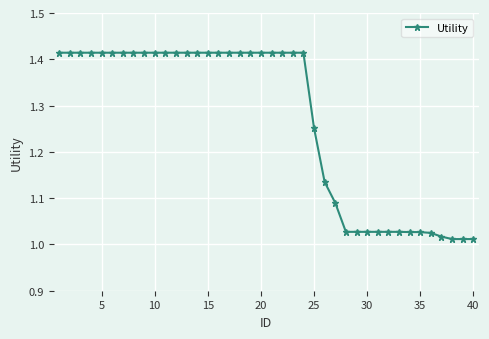

What is the difference between the second highest and second lowest values?

0.4